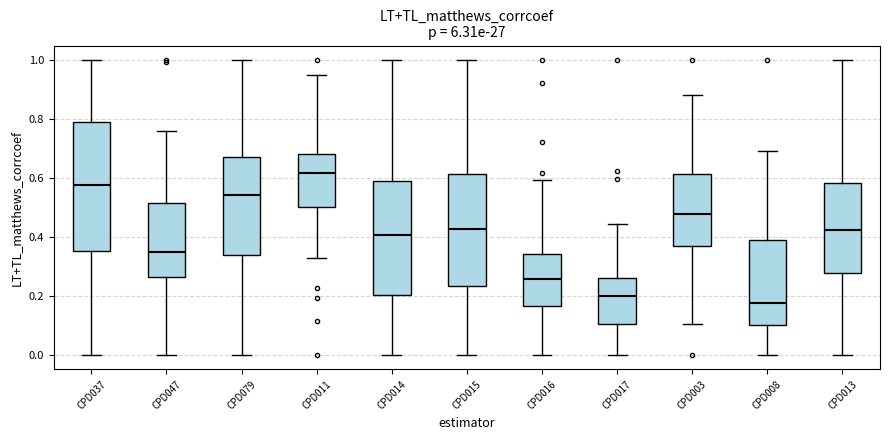

Where does the upper whisker of the box for CPD037 end on the y-axis? The values are not printed on the chart, so give them approximately, as read against the axis.

1.00